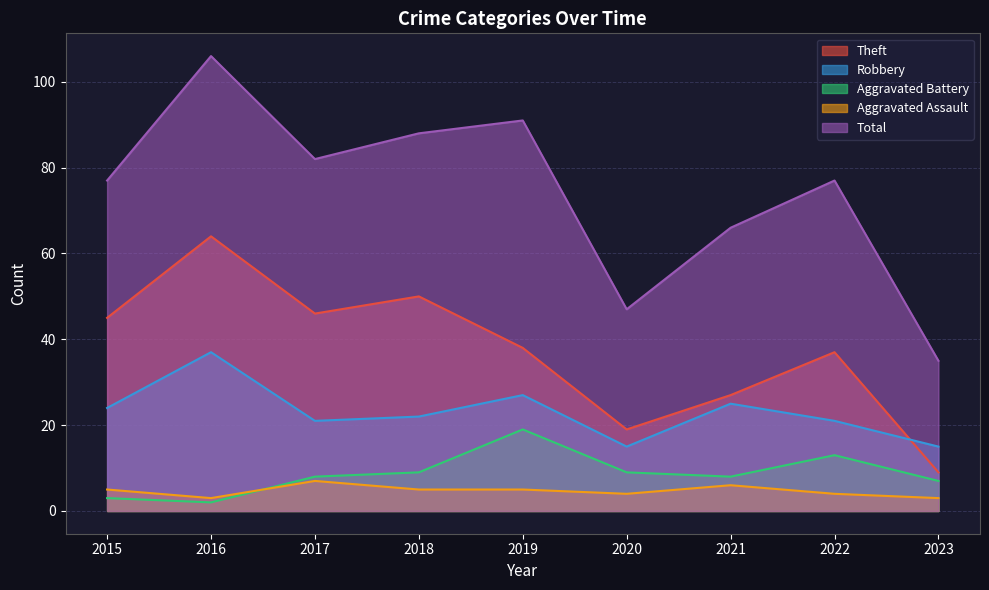

At which label does Aggravated Battery reach its minimum?

2016